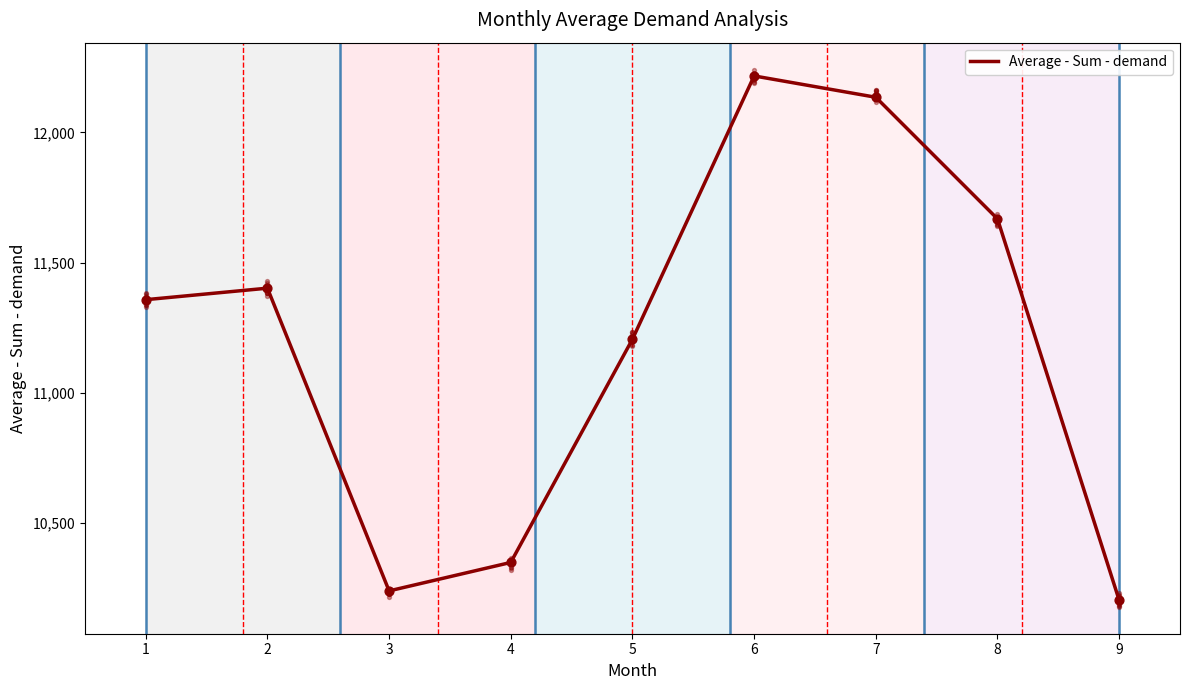

Between 4 and 7, which is larger?

7